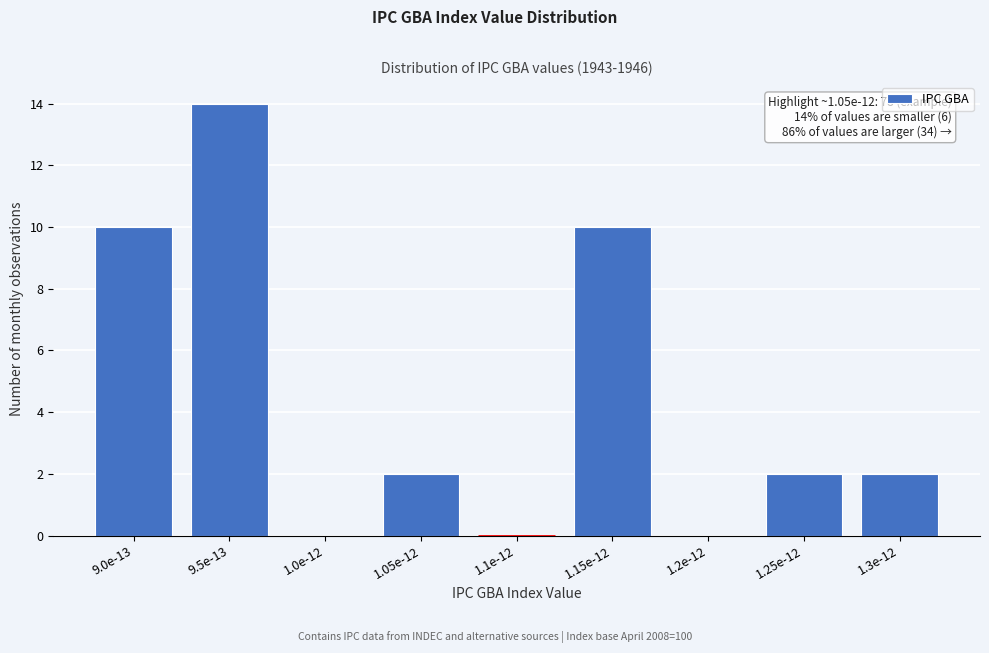

Reading left to right, list all the values displayed in this chart.

9.0e-13=10	9.5e-13=14	1.0e-12=0	1.05e-12=2	1.1e-12=0	1.15e-12=10	1.2e-12=0	1.25e-12=2	1.3e-12=2